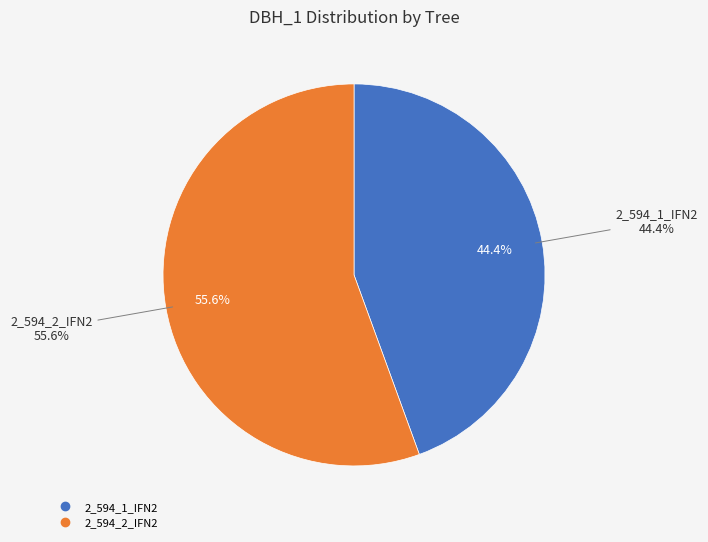

What is the smallest slice in the pie chart?

2_594_1_IFN2